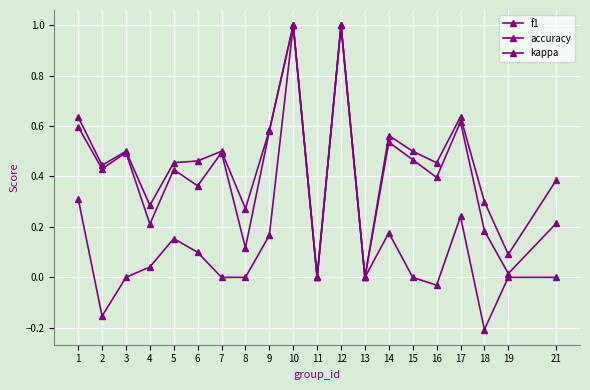

How many series are shown in this chart?

3